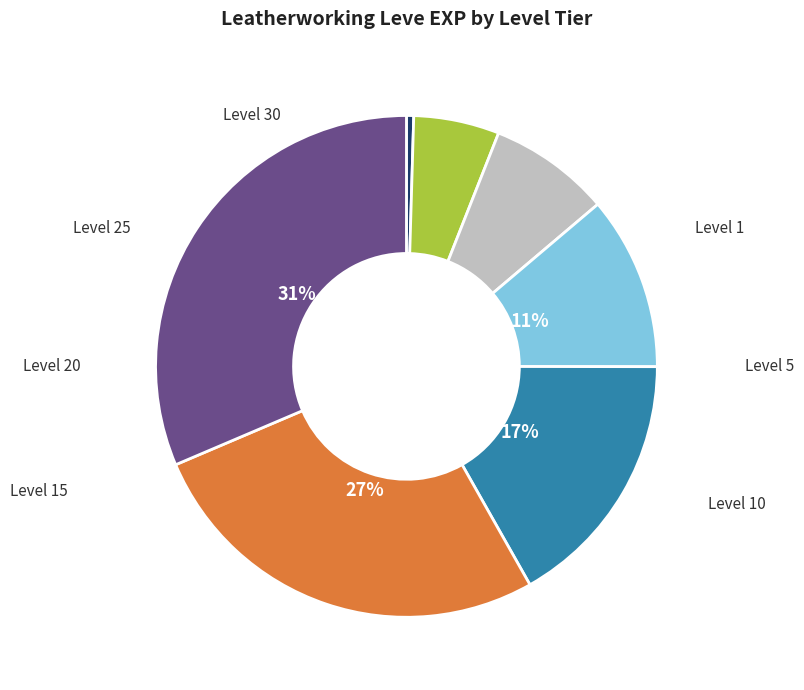

Does any single category account for the majority?

No